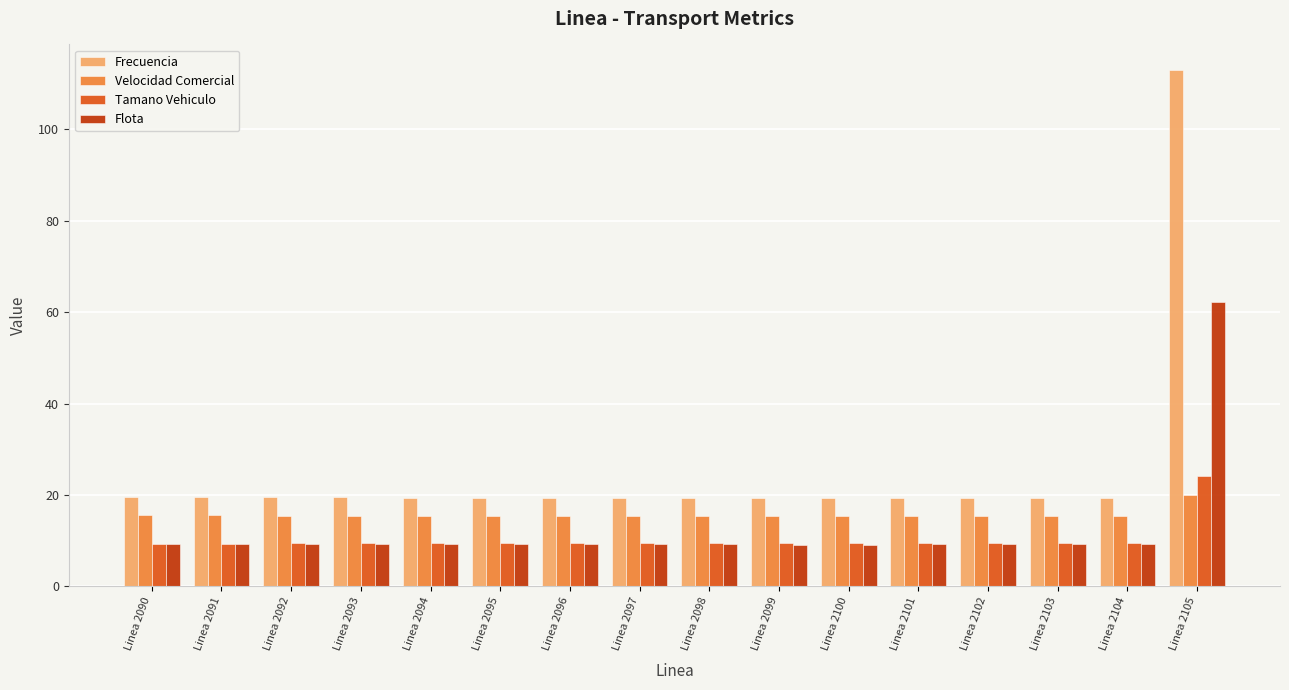

What is the difference between the maximum and minimum values in the Frecuencia series?

93.6